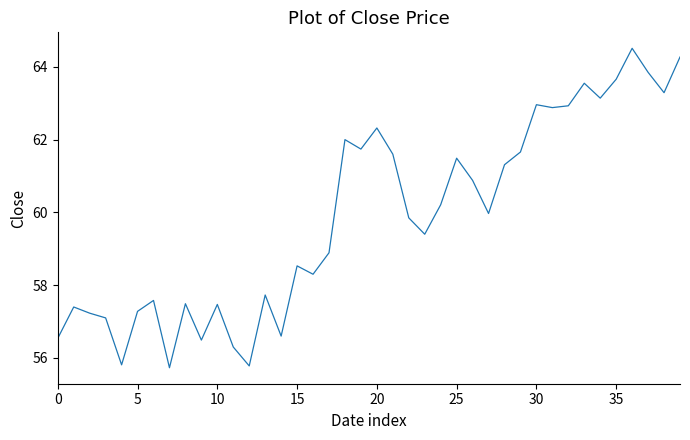

What is the maximum value shown in the chart?

64.5